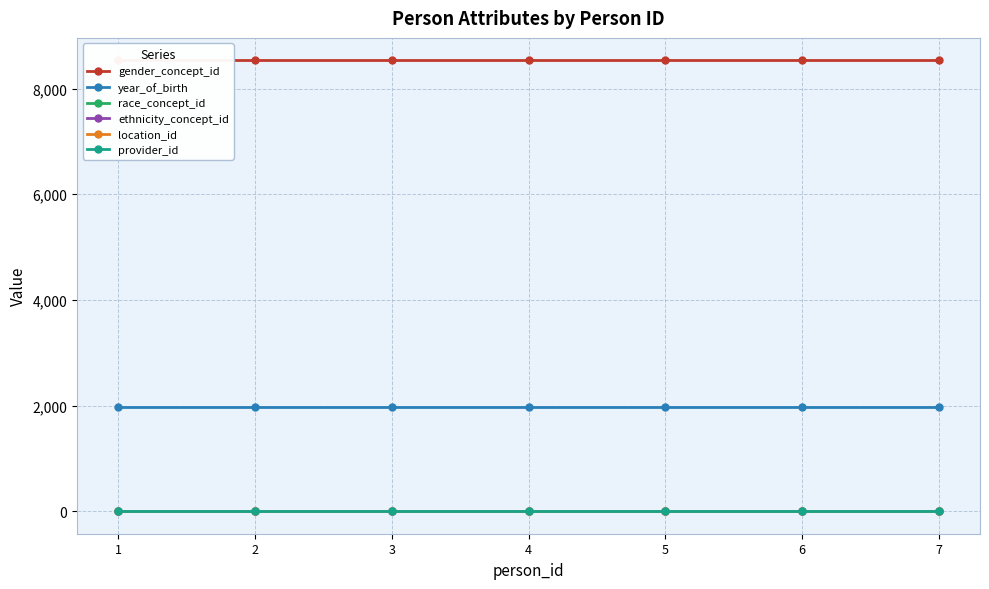

True or false: year_of_birth and provider_id intersect in this chart.

False